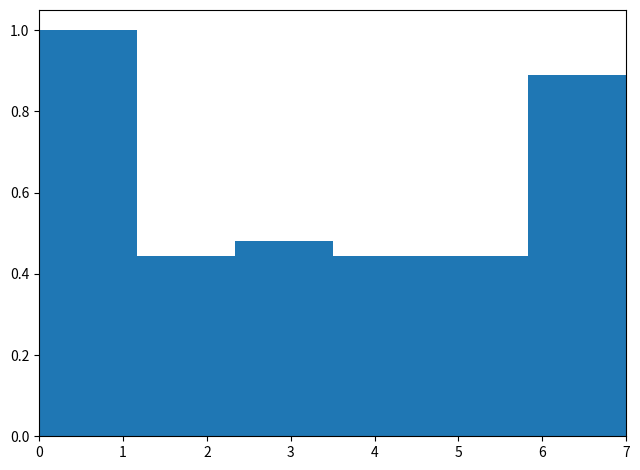

Over which range of the x-axis is the bar tallest?

0.0 to 1.2